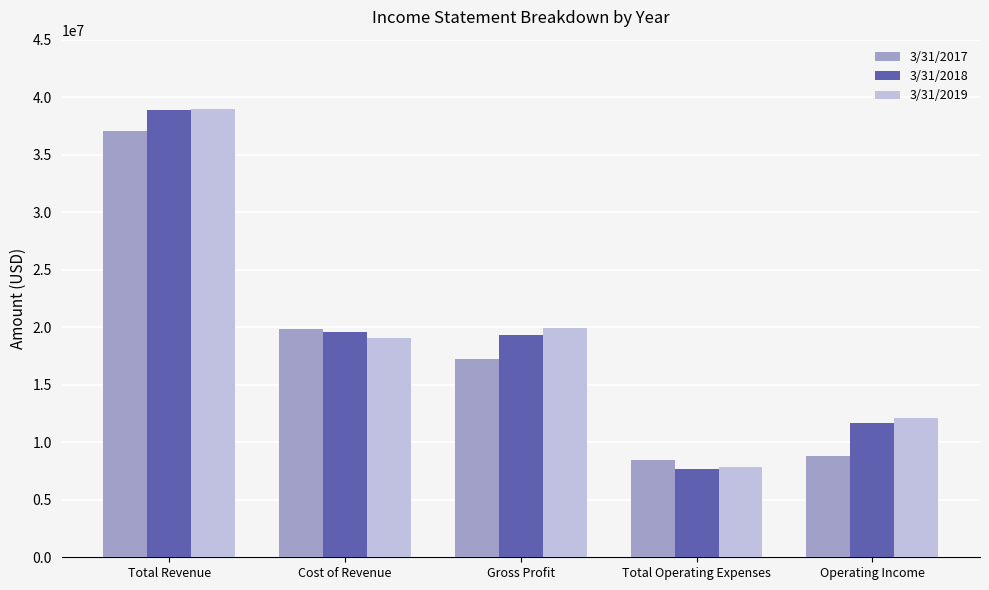

The value of 3/31/2017 at Operating Income is 14905654. True or false?

False